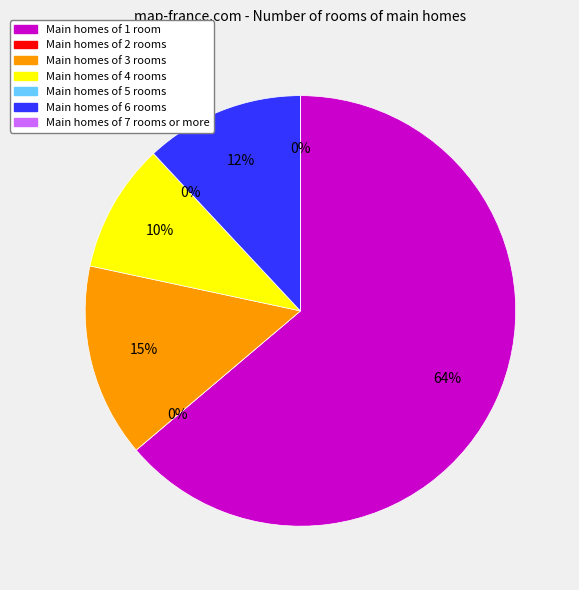

To the nearest percent, what percentage of the pie is j=3?

15%